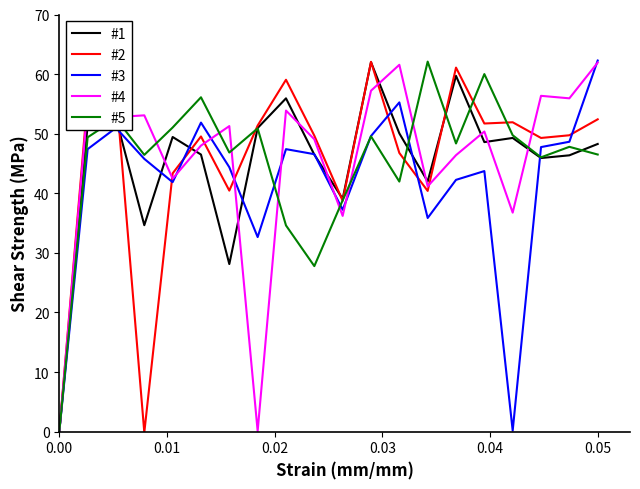

How many series are shown in this chart?

5